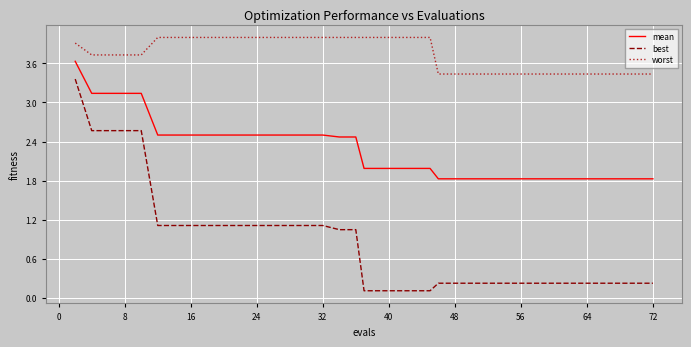

What is the difference between the maximum and minimum values in the worst series?

0.6